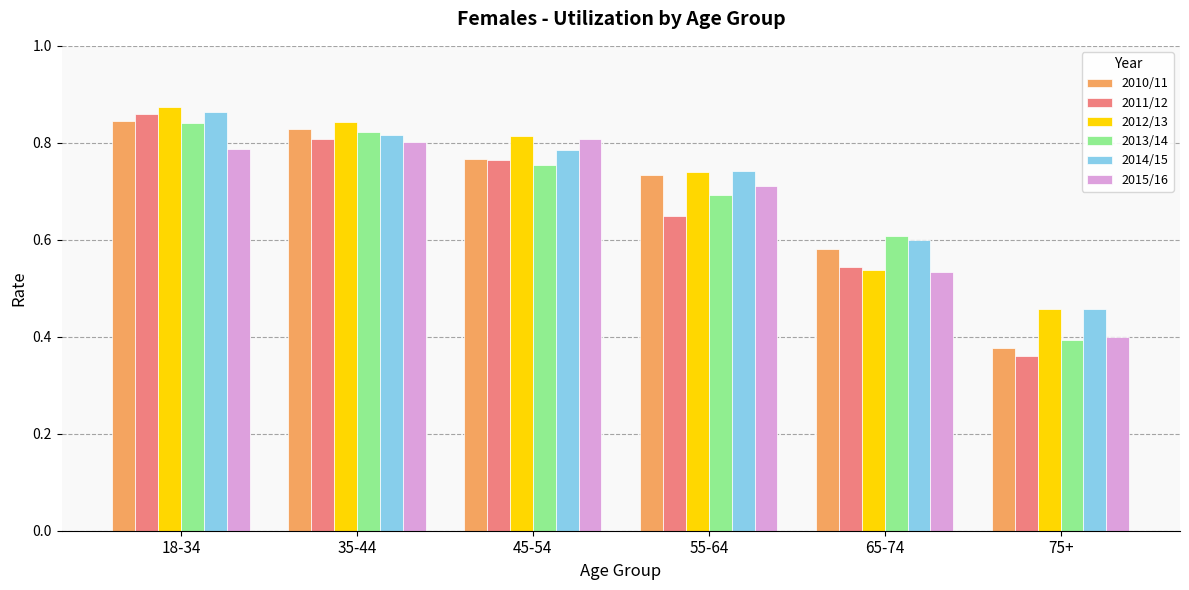

Which series has the widest spread of values?

2011/12